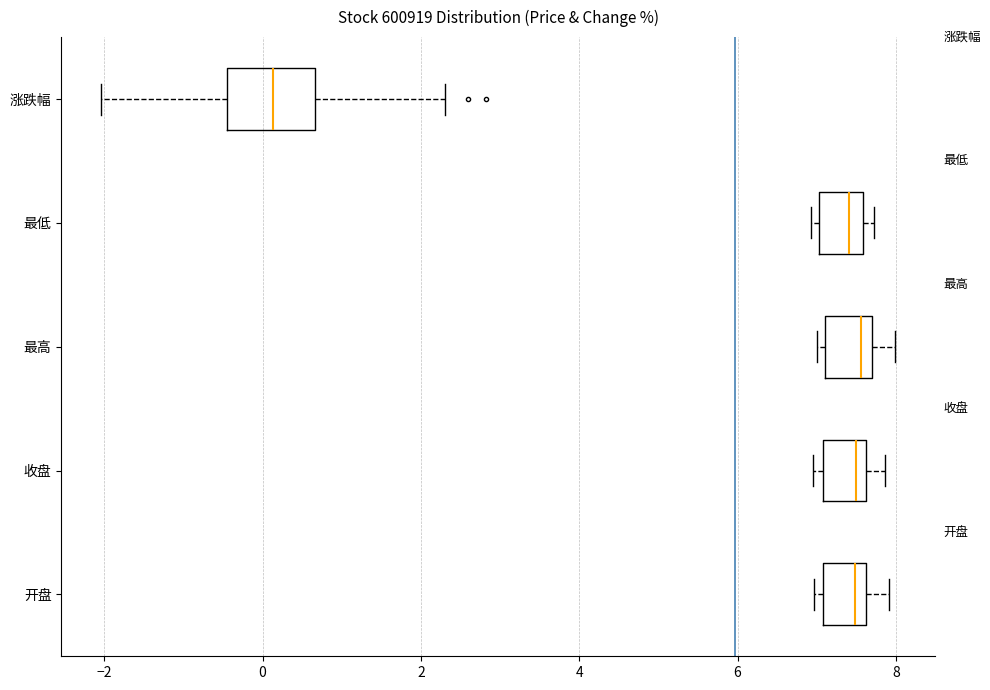

Reading bottom to top, transcribe this box plot: for each box, give where its median line is, the range the box spans, and where its two whiskers end, as read against the x-axis. The values are not printed on the chart, so give them approximately, as read against the axis.

开盘: median 7.4, box 7.0 to 7.6, whiskers 7.0 (just left of the box's left edge) to 8.0
收盘: median 7.4, box 7.0 to 7.6, whiskers 7.0 (just left of the box's left edge) to 7.8
最高: median 7.6, box 7.2 to 7.8, whiskers 7.0 to 8.0
最低: median 7.4, box 7.0 to 7.6, whiskers 7.0 (just left of the box's left edge) to 7.8
涨跌幅: median 0.2, box -0.4 to 0.6, whiskers -2.0 to 2.4